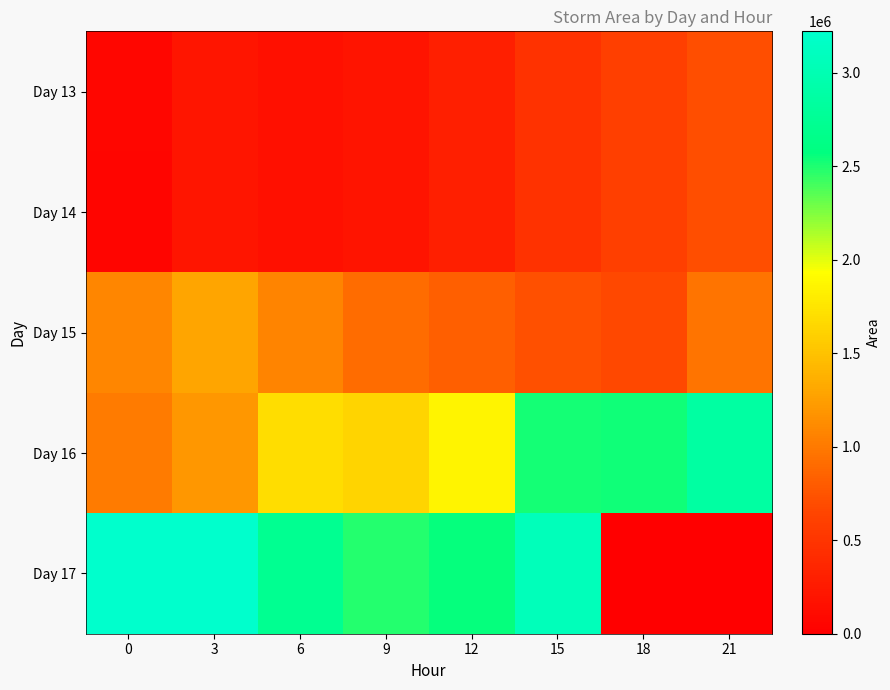

Reading left to right, transcribe all the data shown in this chart.

Day 13: 0=65625	3=211875	6=156875	9=193125	12=293125	15=471250	18=598125	21=705000
Day 14: 0=52500	3=211875	6=156875	9=193125	12=293125	15=471250	18=598125	21=705000
Day 15: 0=1091875	3=1289375	6=1079375	9=910625	12=818125	15=718750	18=670625	21=962500
Day 16: 0=1010000	3=1201250	6=1687500	9=1624375	12=1853125	15=2520000	18=2534375	21=2865000
Day 17: 0=3211875	3=3221250	6=2728125	9=2485625	12=2555625	15=3061875	18=0	21=0